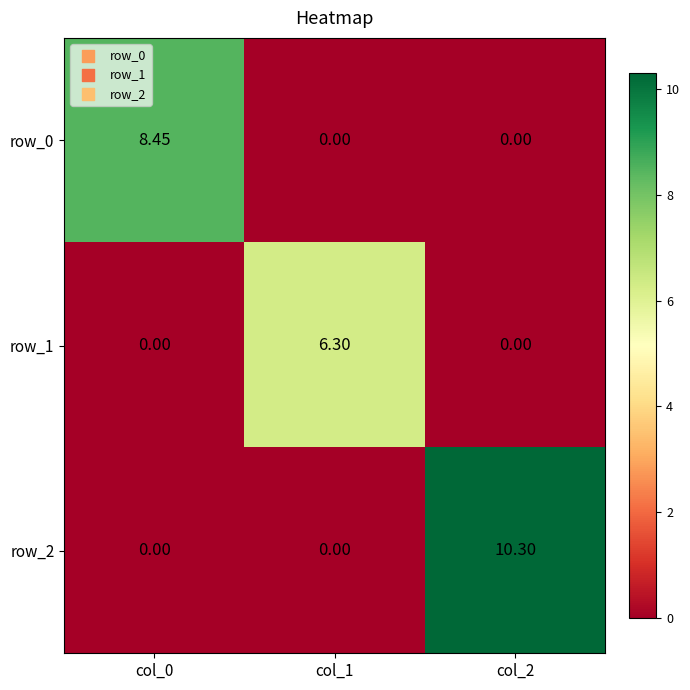

How many values in row_2 are above zero?

1